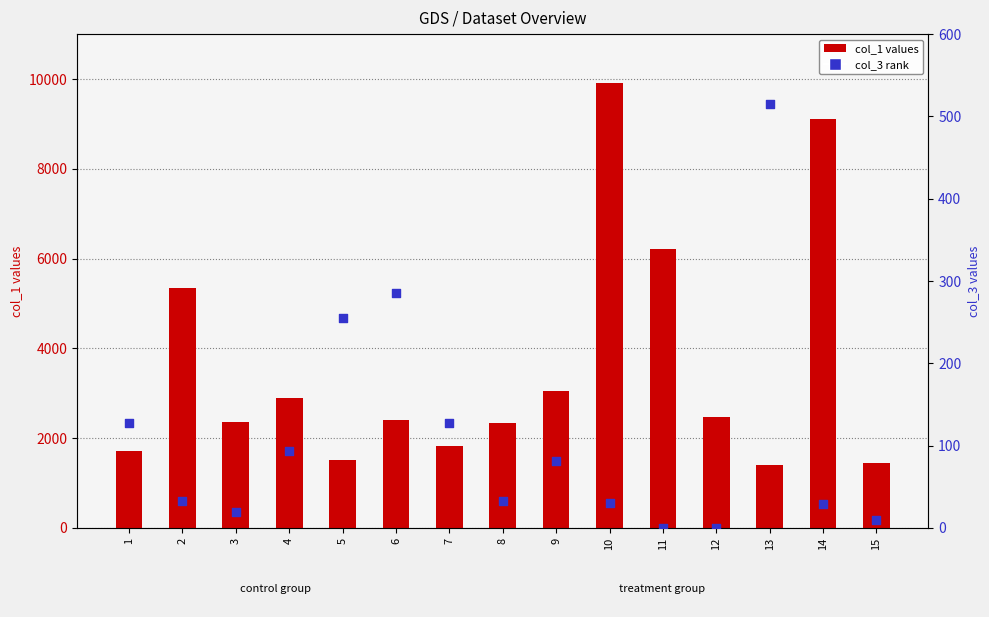

Which series has the largest Y range (max minus min)?

col_1 (count)